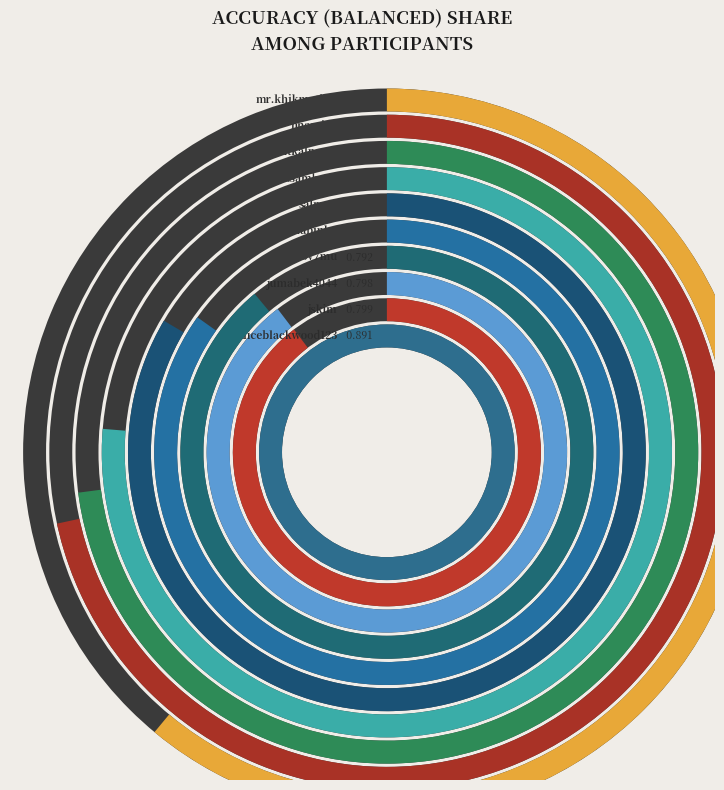

Which slice is the smallest?

mr.khikmatillo